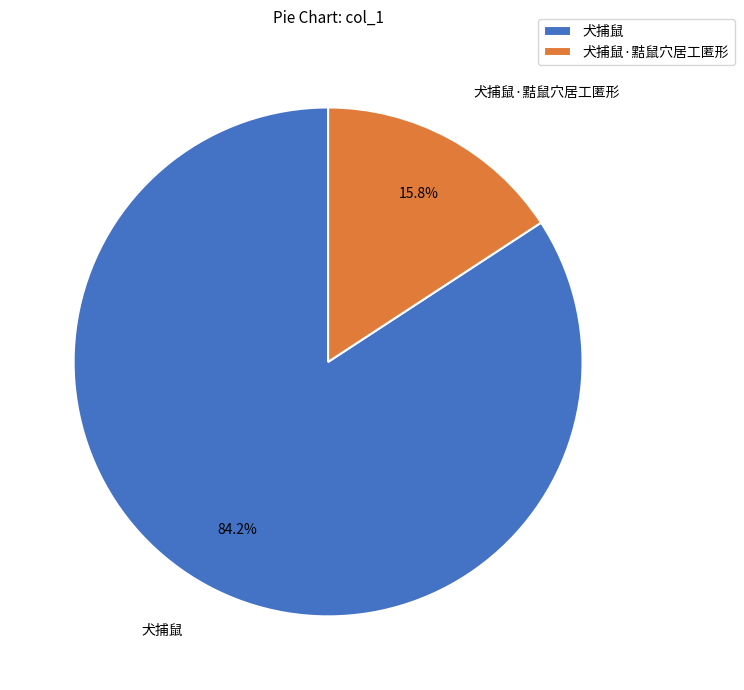

Is it true that 犬捕鼠 is 84% of the pie?

True